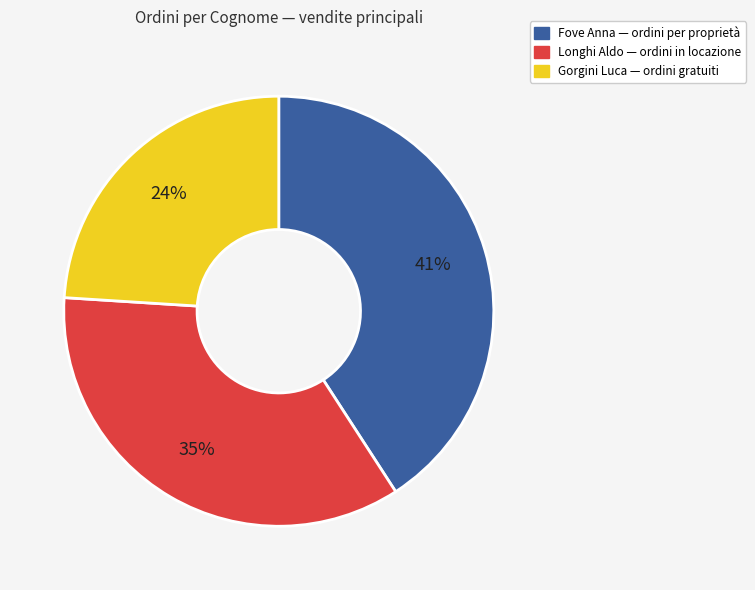

Is there any slice that represents more than half of the pie?

No